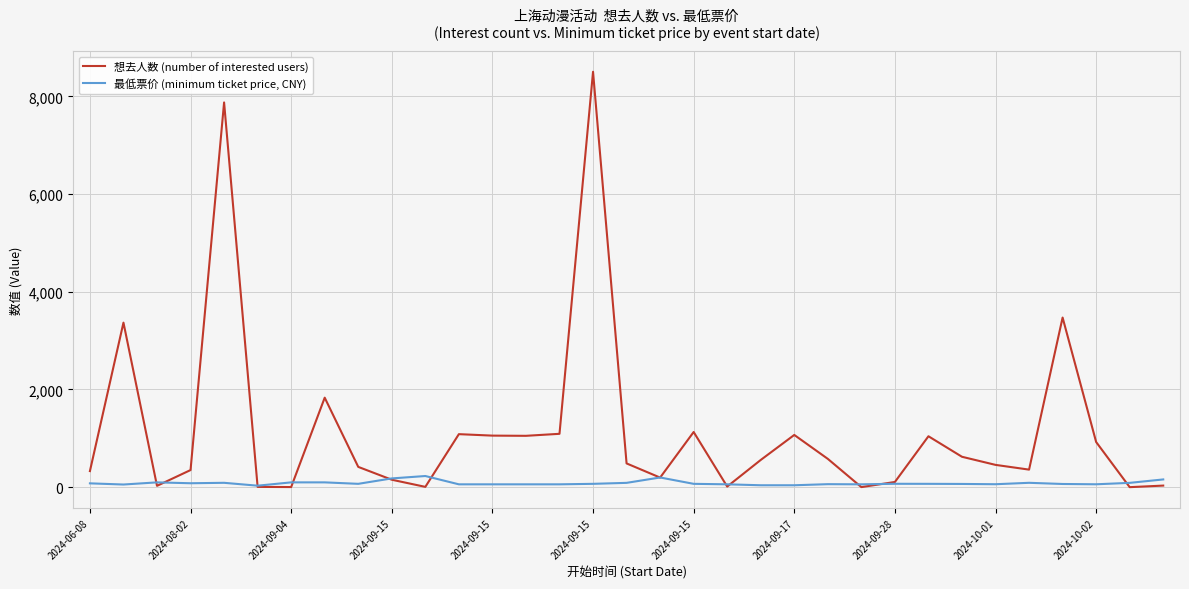

Which series has the widest spread of values?

想去人数 (number of interested users)